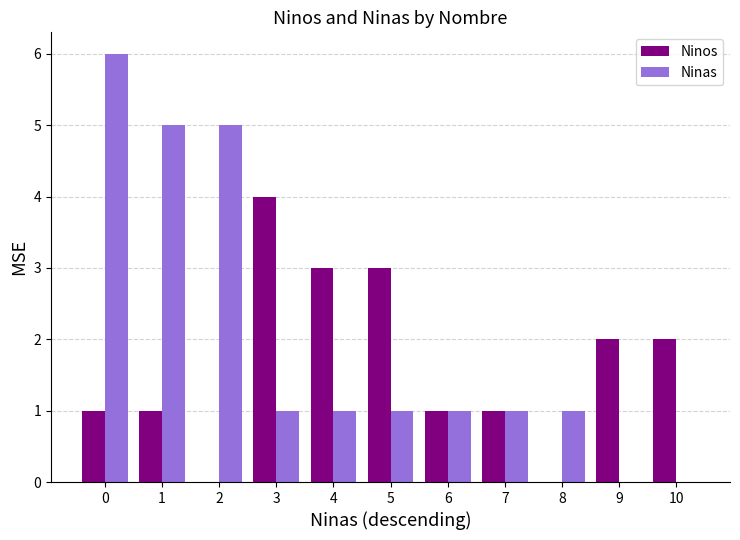

What are all the series names shown in the legend?

Ninos, Ninas